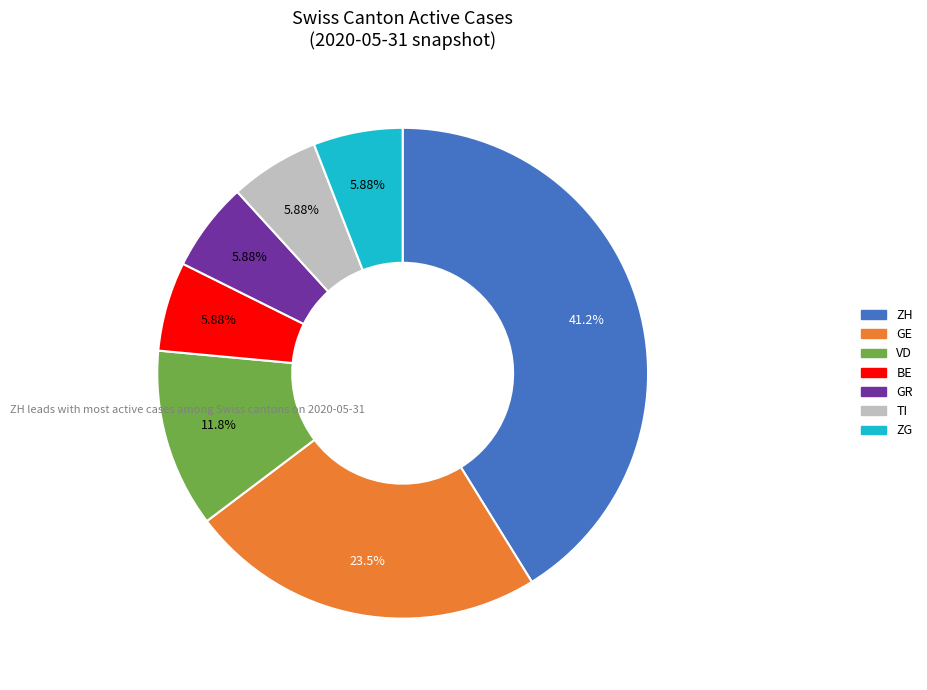

Is there a majority slice in this chart?

No